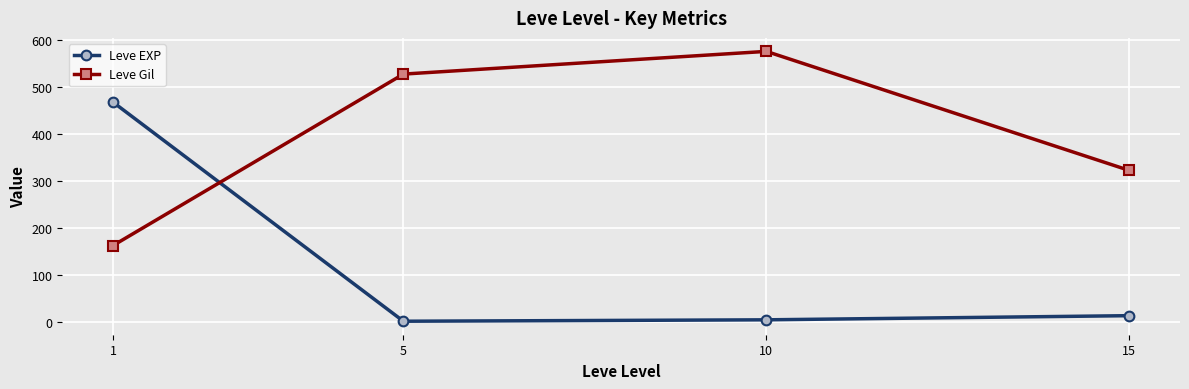

At which label is Leve EXP closest to 235?

15